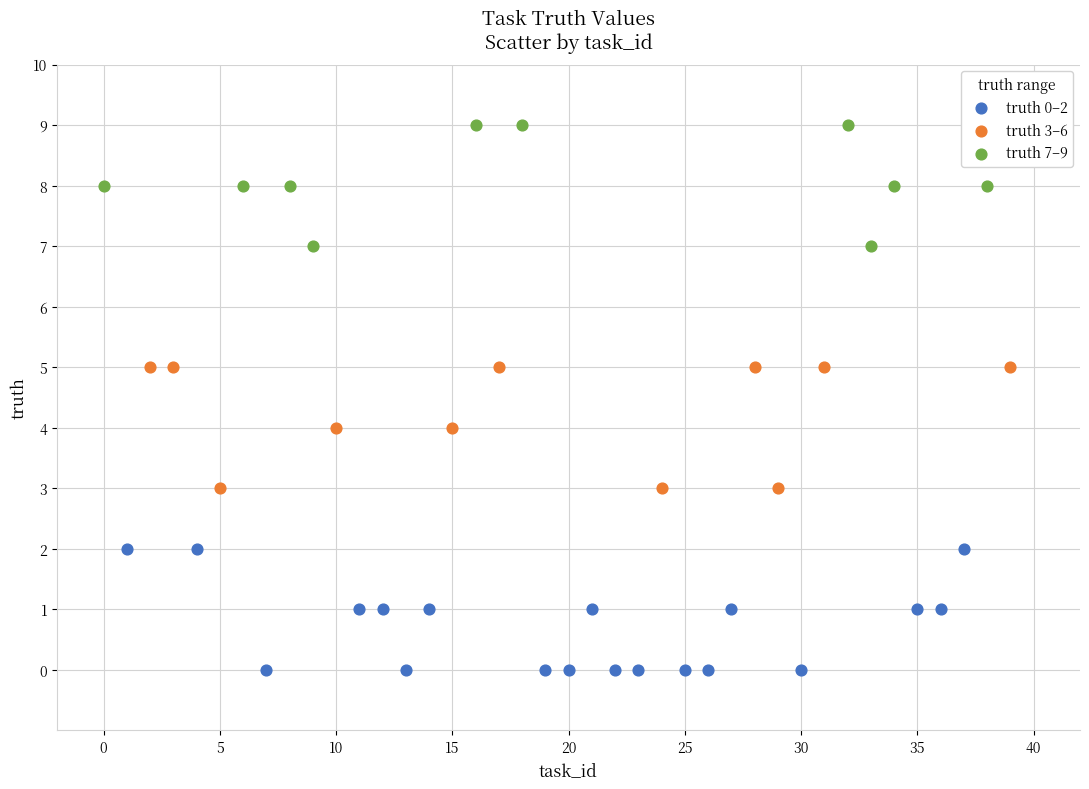

Which series reaches the maximum Y coordinate?

truth 7–9